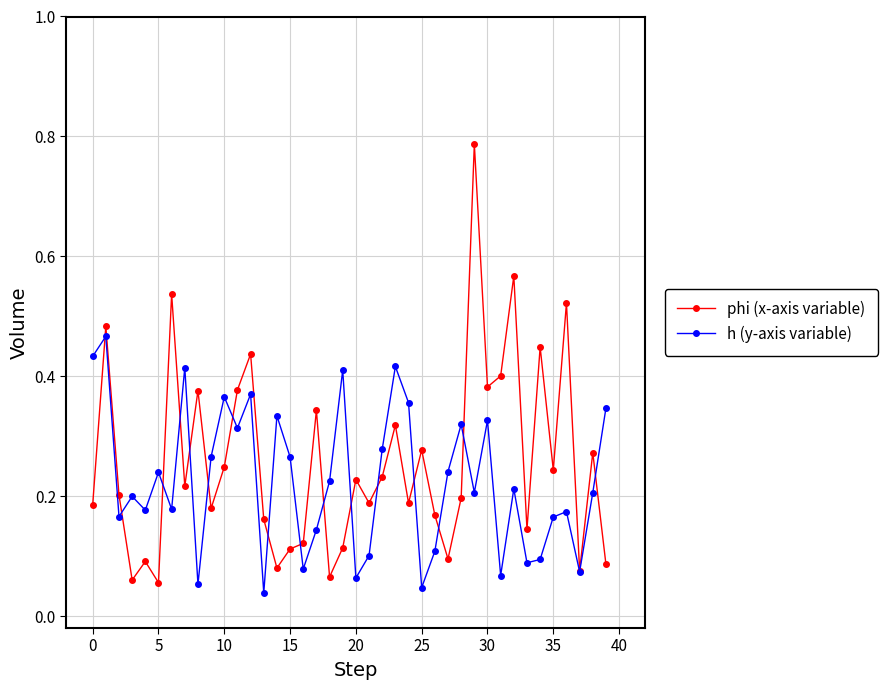

At how many categories does at least one series exceed 0?

40